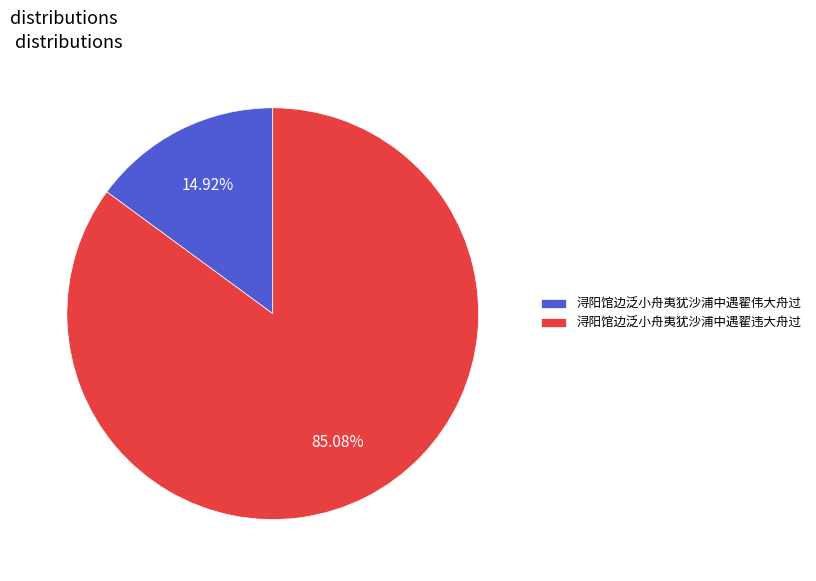

Count the number of slices in the pie.

2